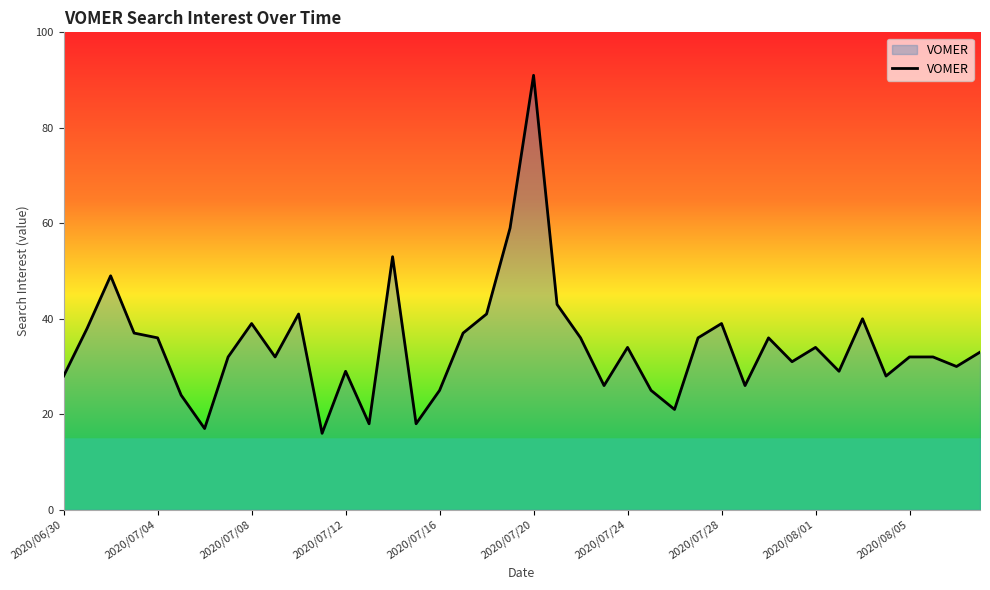

What is the maximum value shown in the chart?

91